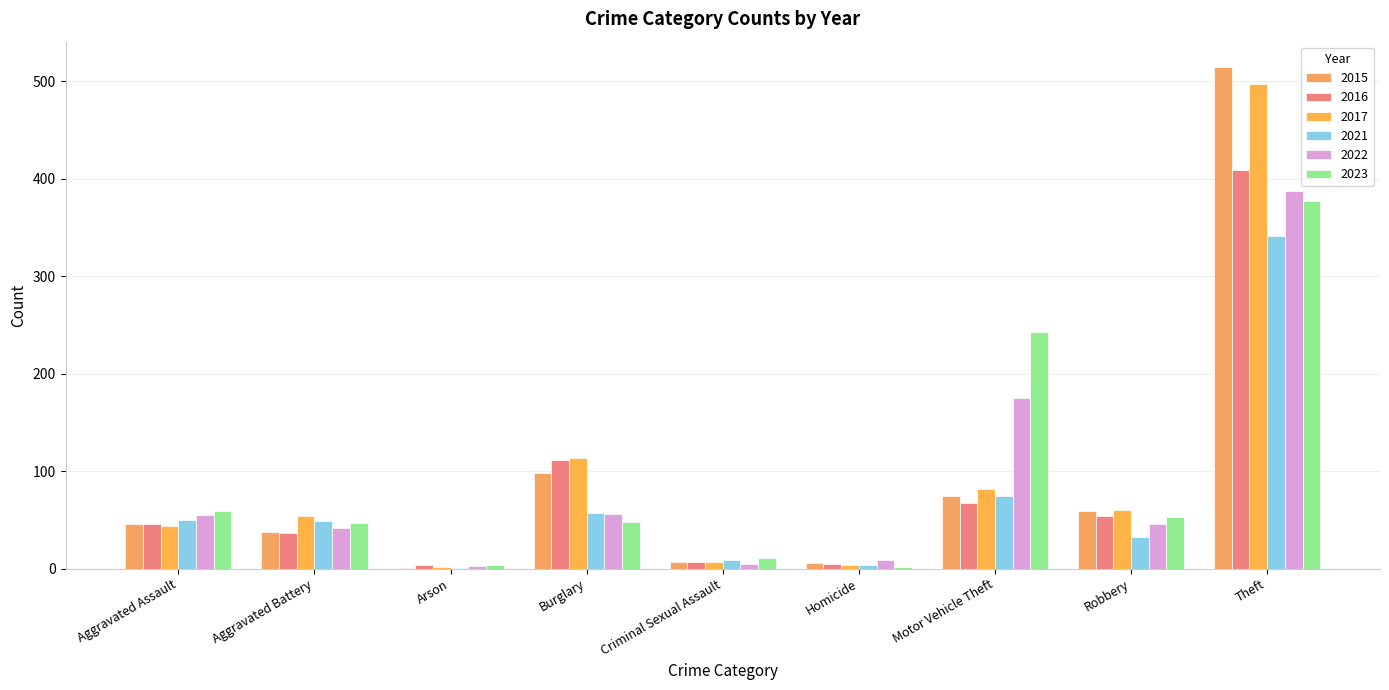

Is it true that 2022 equals 29 at Aggravated Assault?

False